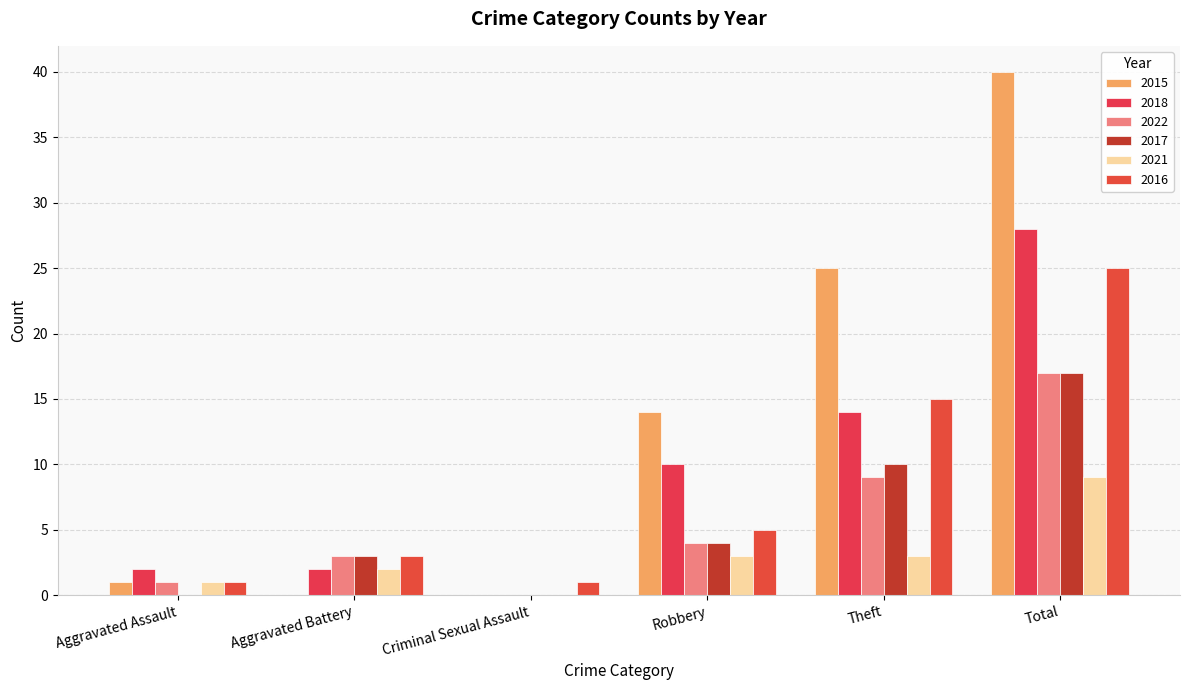

At which category does the chart reach its peak across all series?

Total